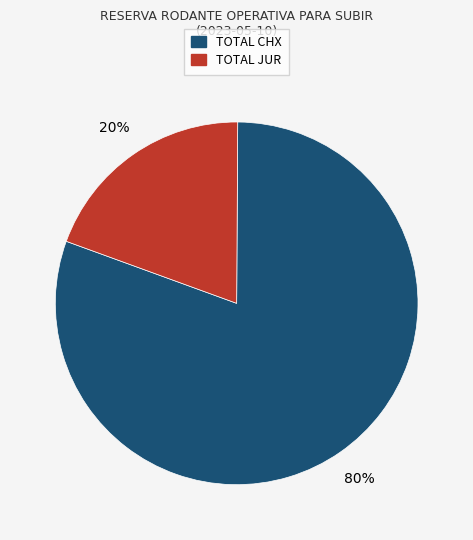

Is there a majority slice in this chart?

Yes